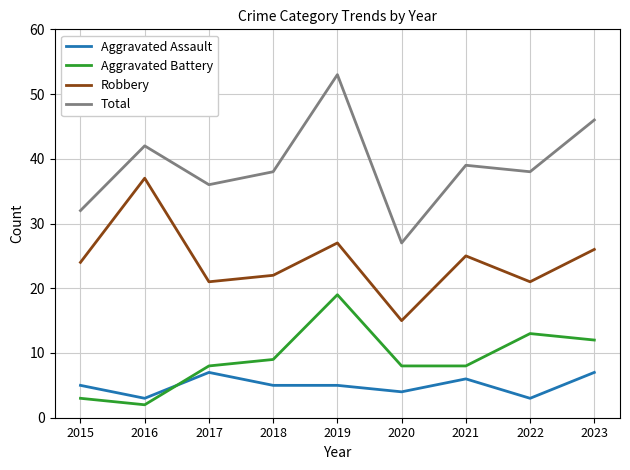

What is the maximum value for Robbery?

37